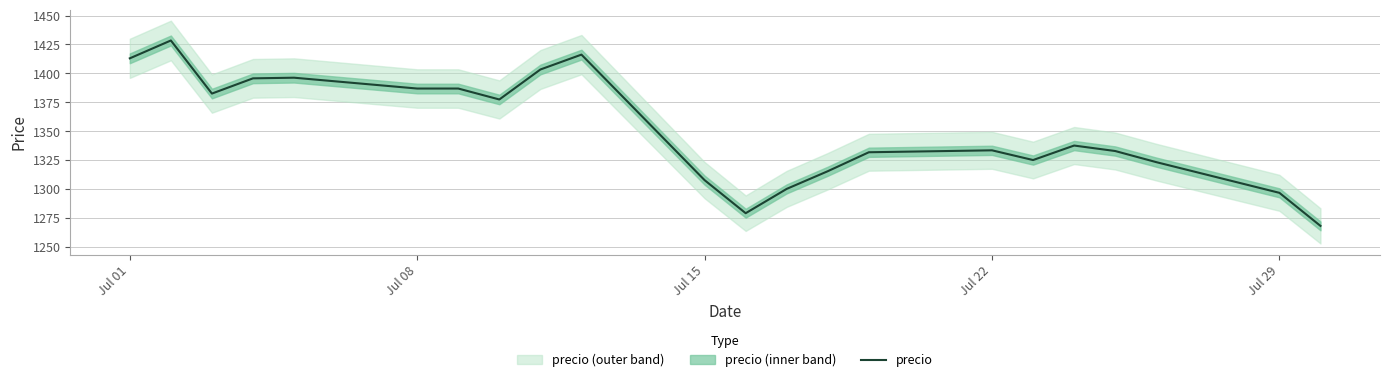

What is the minimum value for precio?

1268.0